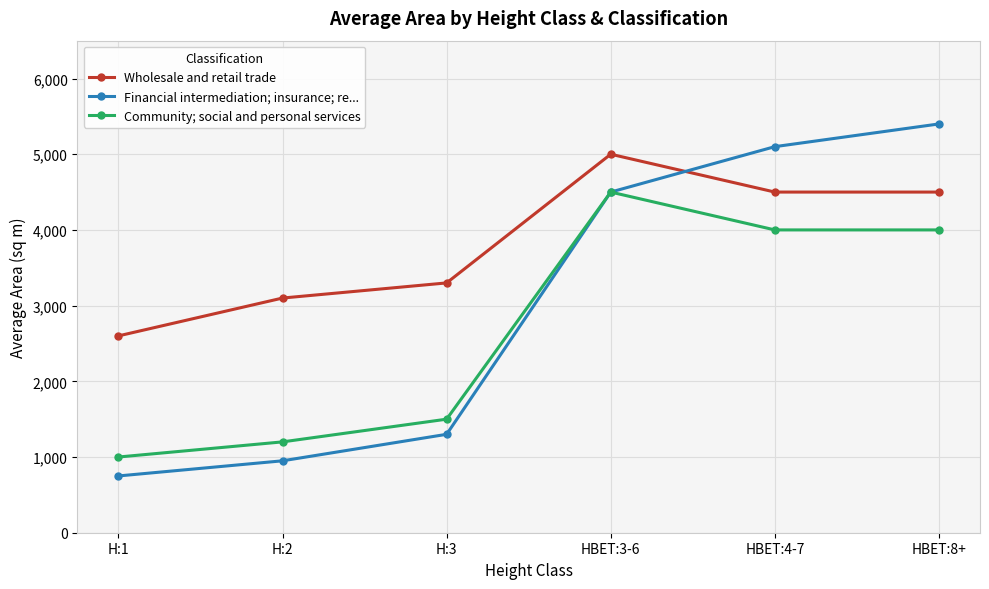

What is the value of the Wholesale and retail trade point at the 5th from the left?

4500